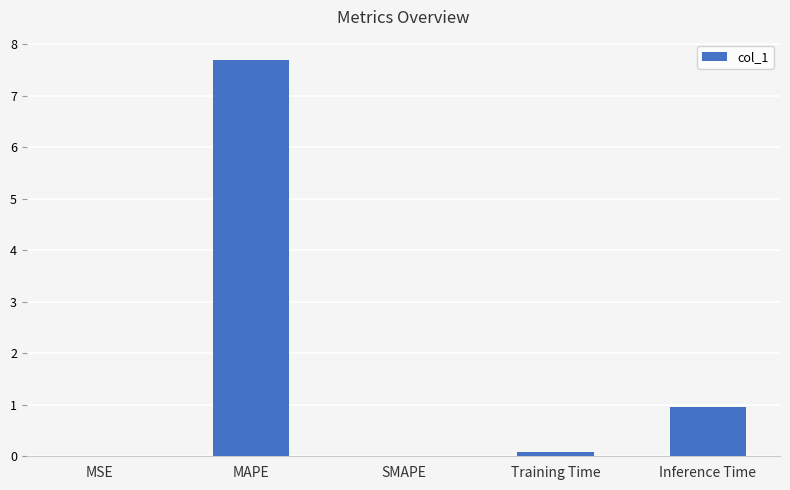

Between Inference Time and SMAPE, which is larger?

Inference Time